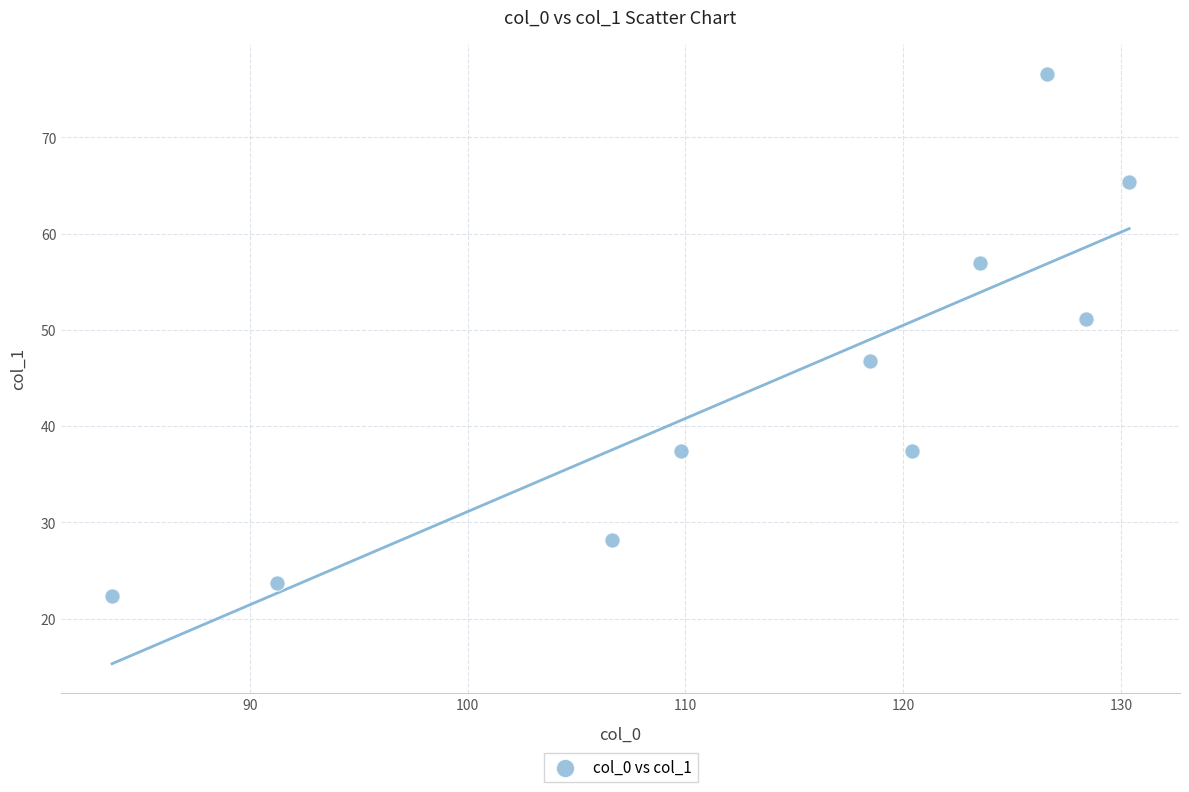

What is the range of X values (max minus min)?

46.7